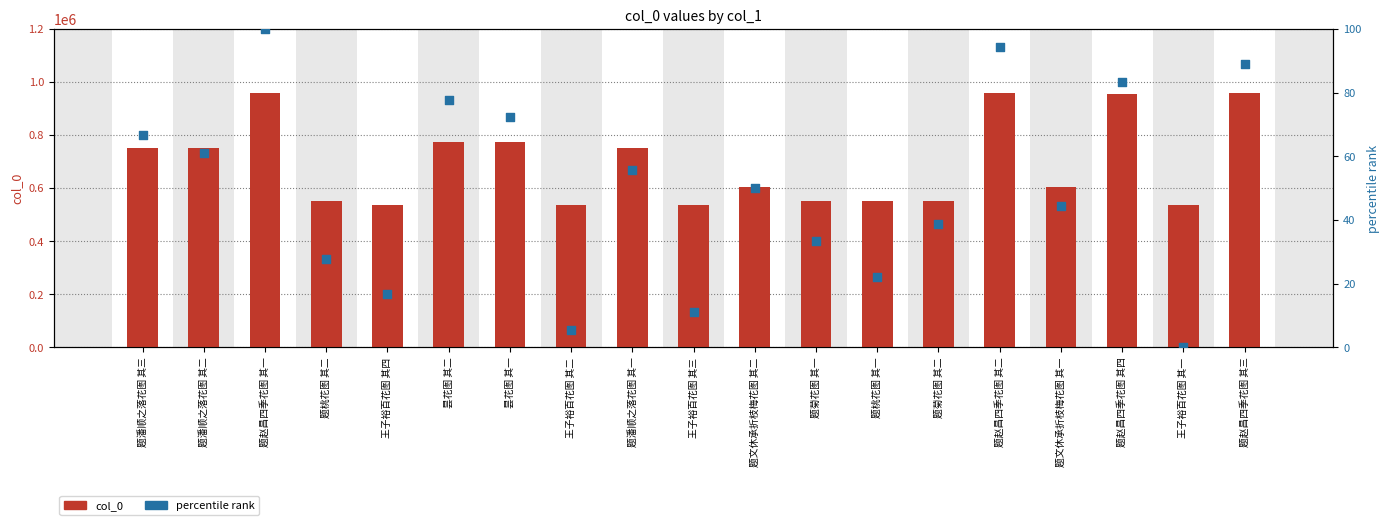

At how many categories does at least one series exceed 805670?

4